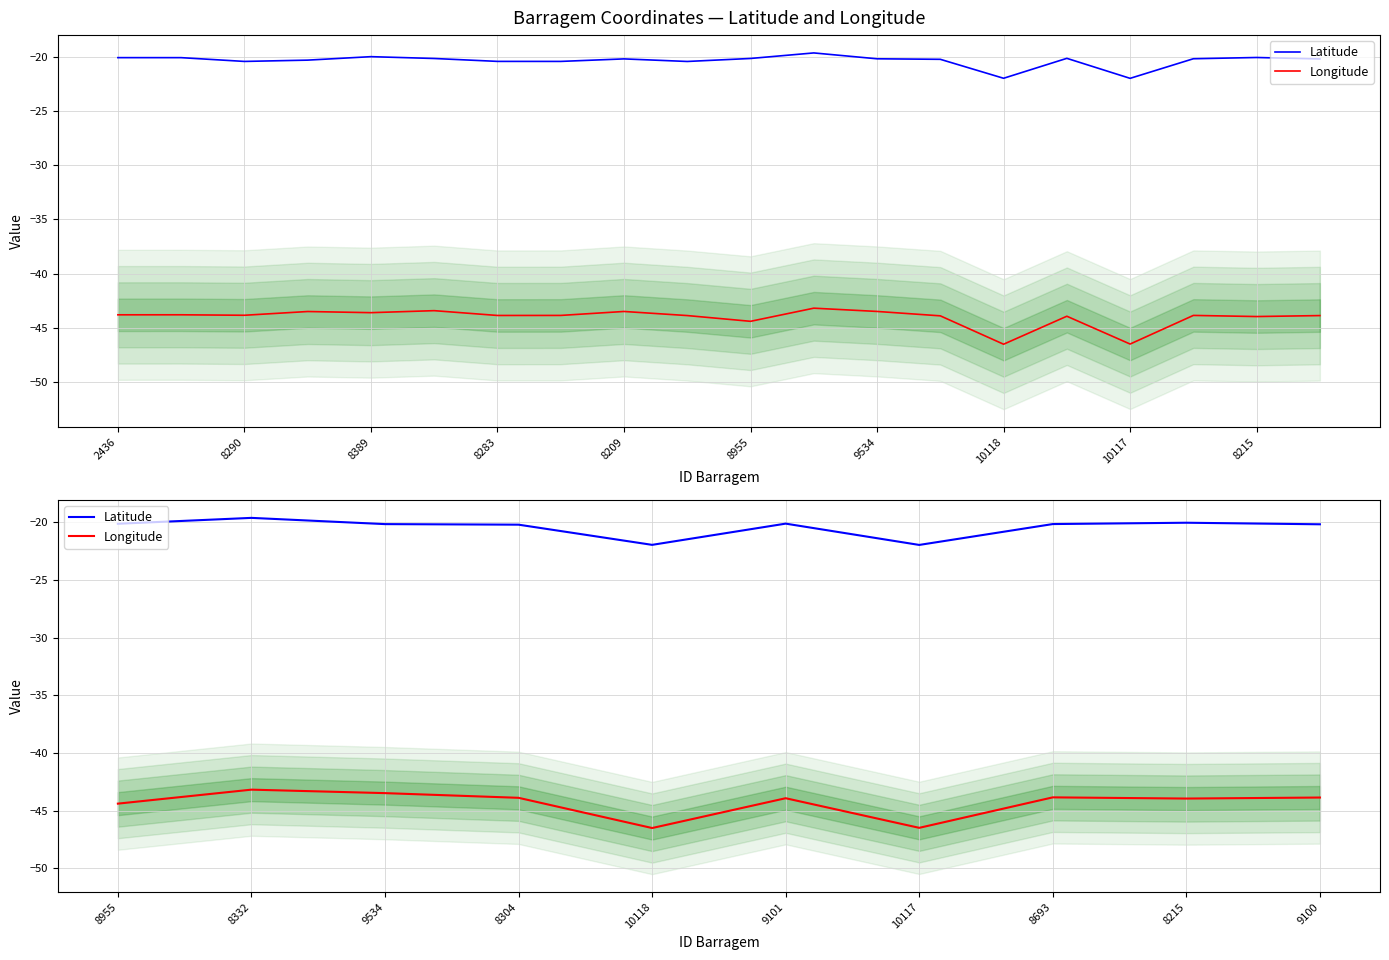

What is the sum of all Latitude values?

-204.6